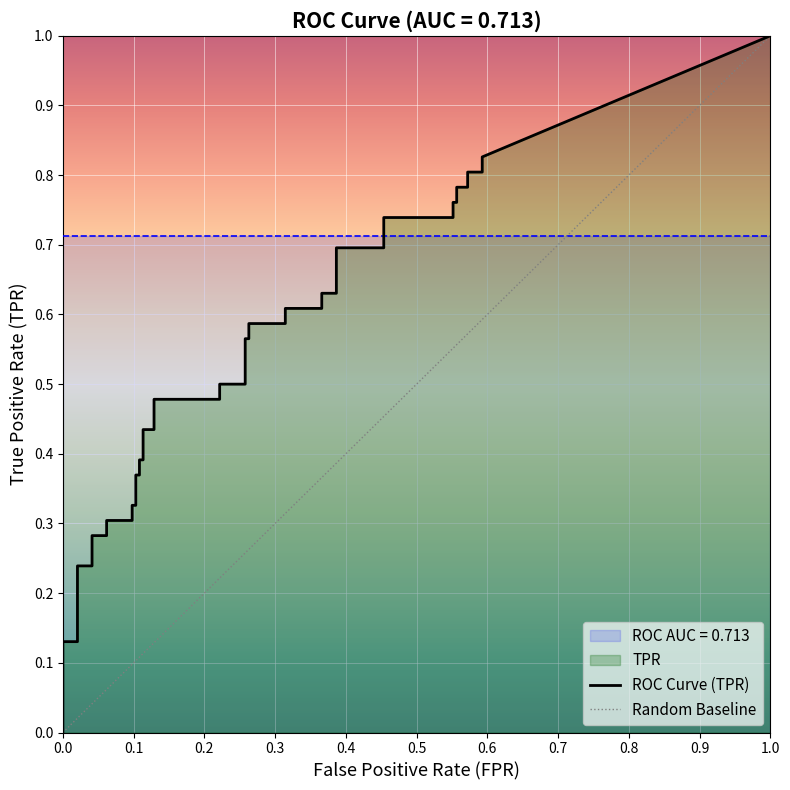

Which series has the largest total across all categories?

tpr